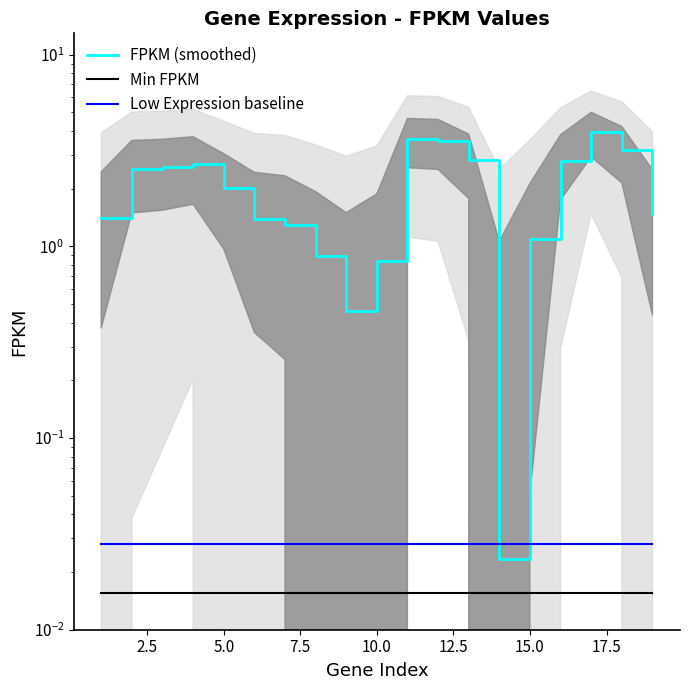

True or false: FPKM (smoothed) and Min FPKM intersect in this chart.

False